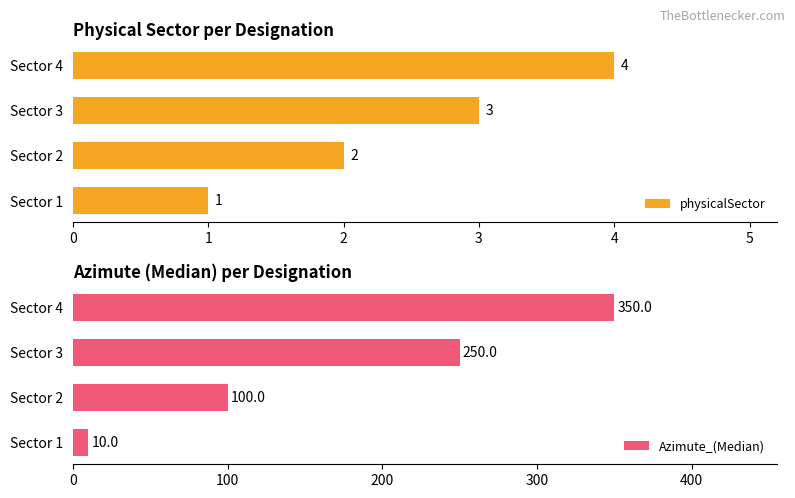

Rank the categories by physicalSector value from highest to lowest.

Sector 4, Sector 3, Sector 2, Sector 1